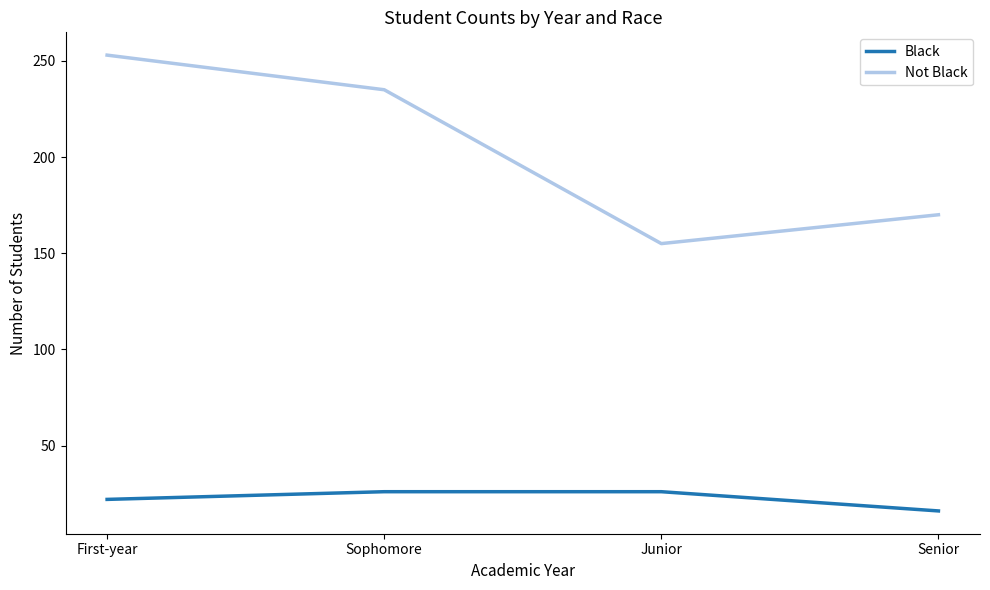

Reading right to left, transcribe all the data shown in this chart.

Black: Senior=16	Junior=26	Sophomore=26	First-year=22
Not Black: Senior=170	Junior=155	Sophomore=235	First-year=253